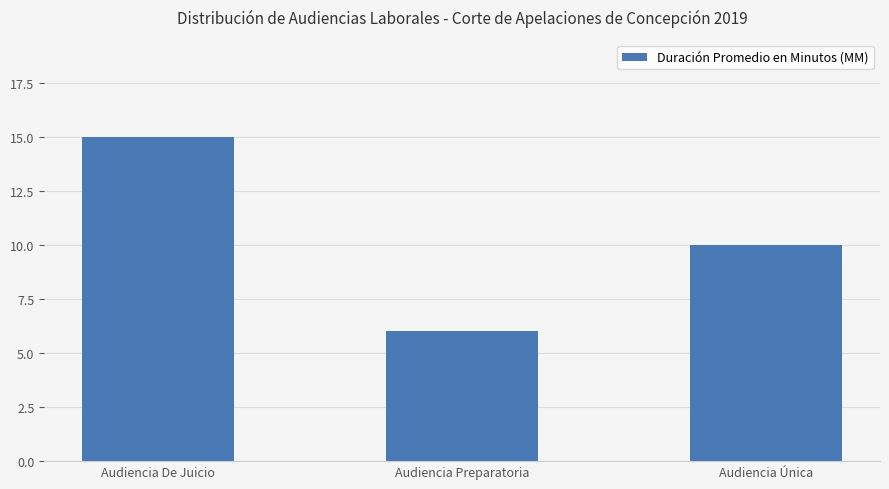

Reading left to right, transcribe all the data shown in this chart.

15	6	10